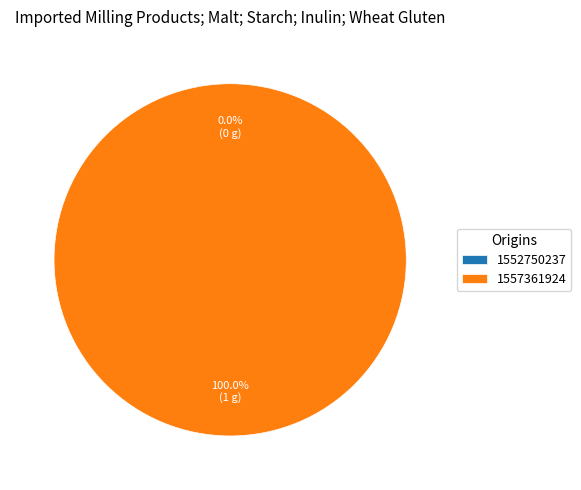

What is the smallest slice in the pie chart?

1552750237